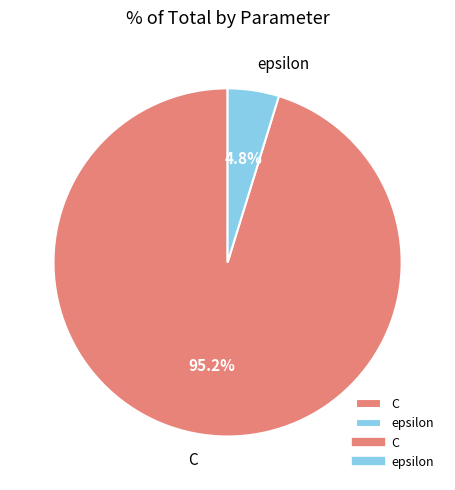

To the nearest percent, what portion does epsilon represent?

5%